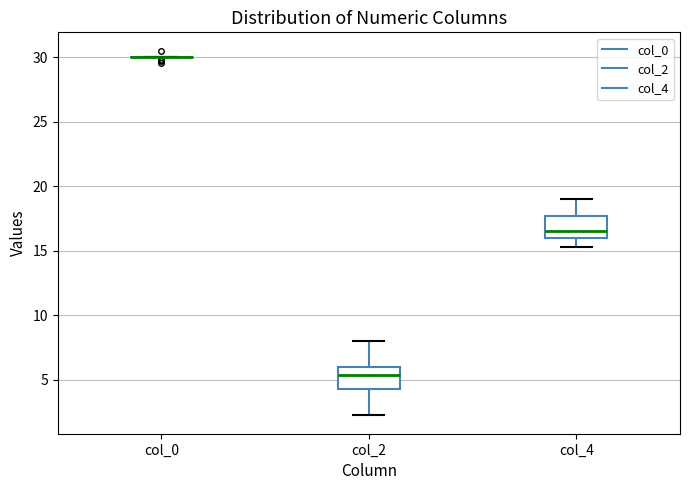

Reading left to right, transcribe this box plot: for each box, give where its median line is, the range the box spans, and where its two whiskers end, as read against the y-axis. The values are not printed on the chart, so give them approximately, as read against the axis.

col_0: box collapsed to a line at 30.0, whiskers 30.0 to 30.0
col_2: median 5.5, box 4.5 to 6.0, whiskers 2.5 to 8.0
col_4: median 16.5, box 16.0 to 17.5, whiskers 15.5 to 19.0